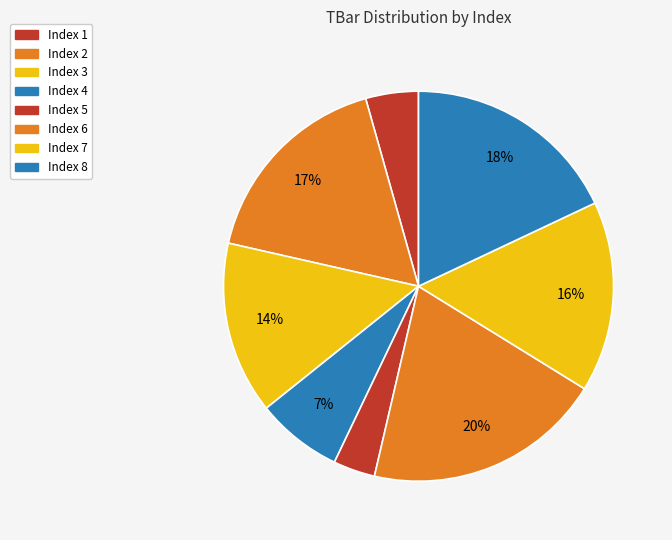

To the nearest percent, what is the difference between the largest and smallest slice percentages?

16%